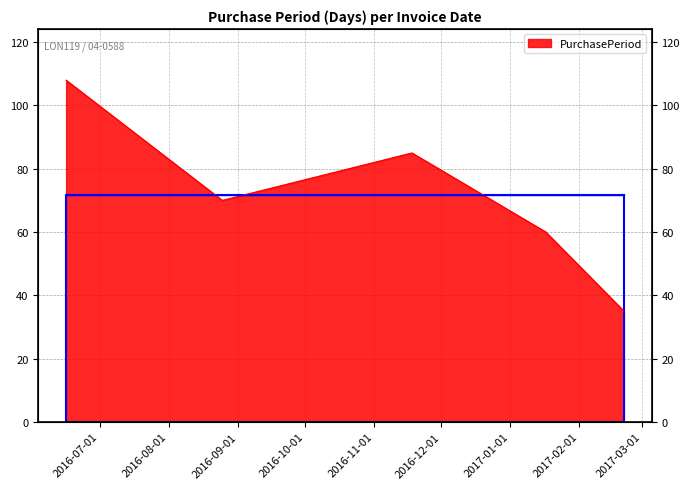

The value at 2016-06-16 is 108. True or false?

True